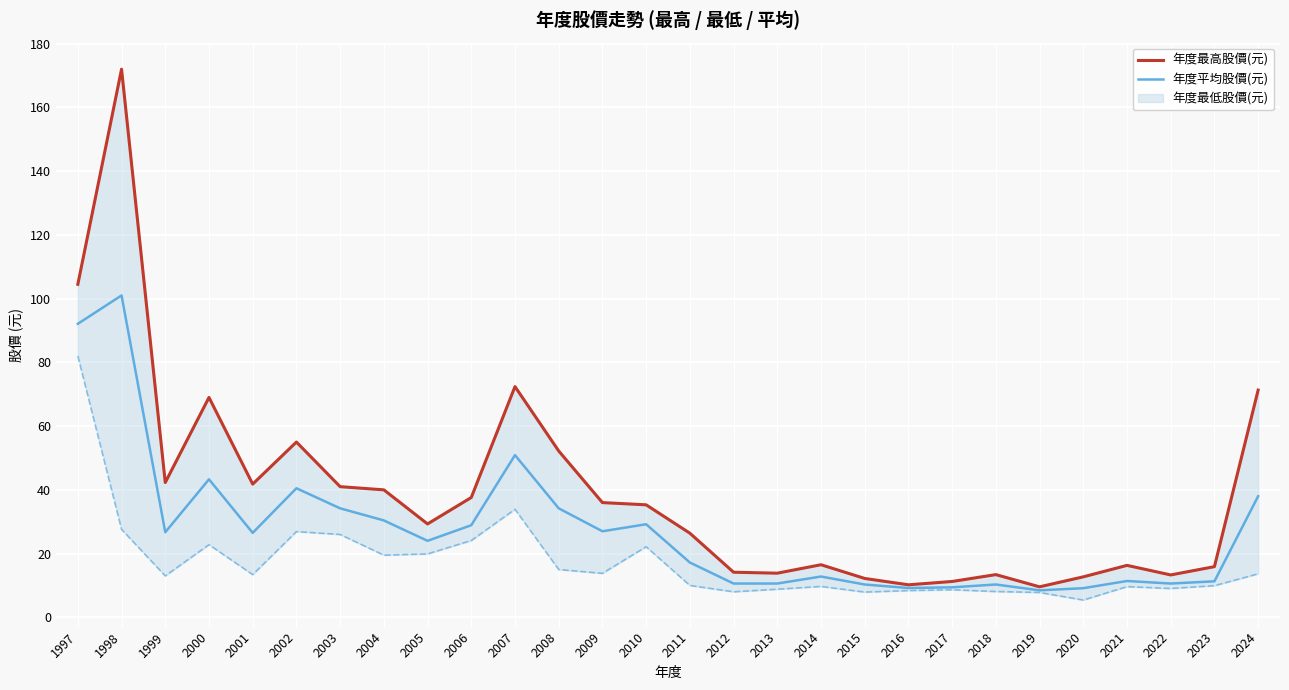

True or false: 年度最高股價(元) and 年度平均股價(元) cross at least once.

False